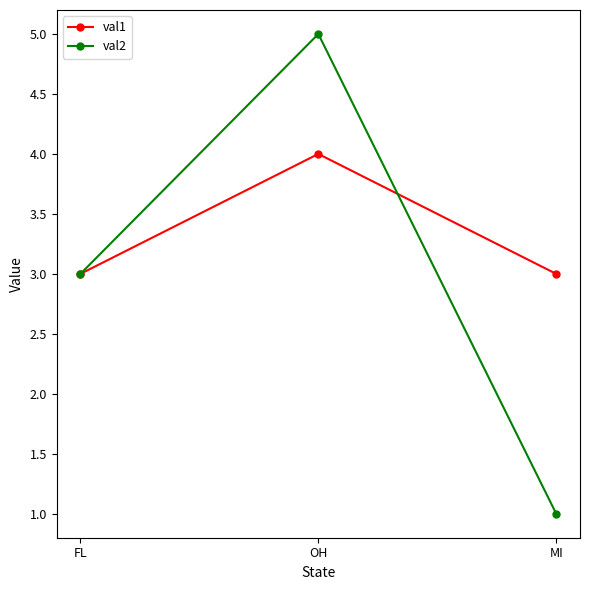

Reading right to left, transcribe all the data shown in this chart.

val1: 3	4	3
val2: 1	5	3